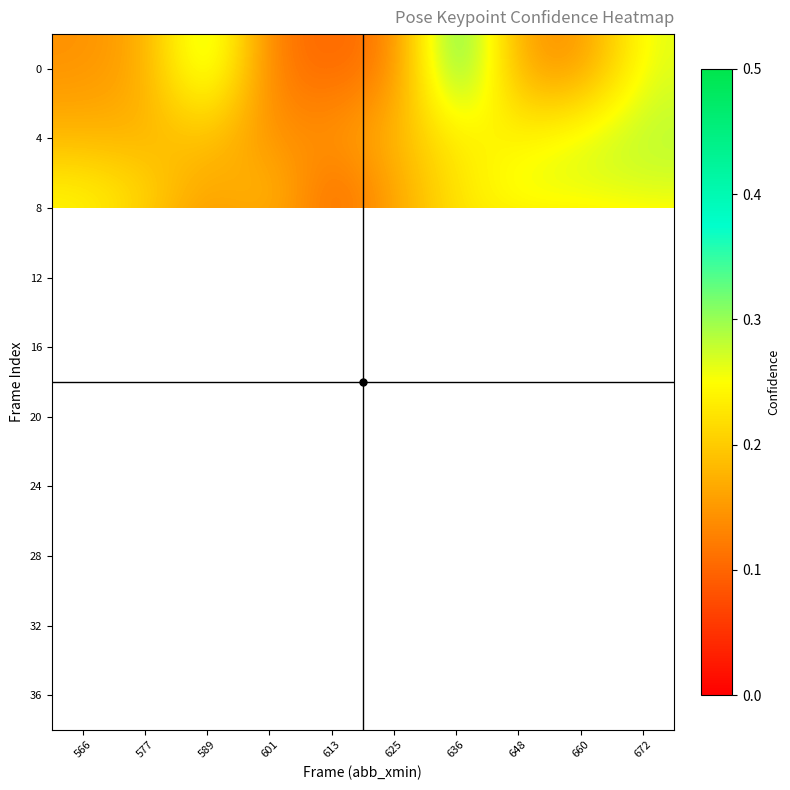

What is the spread (max minus min) of values at 601?

0.1